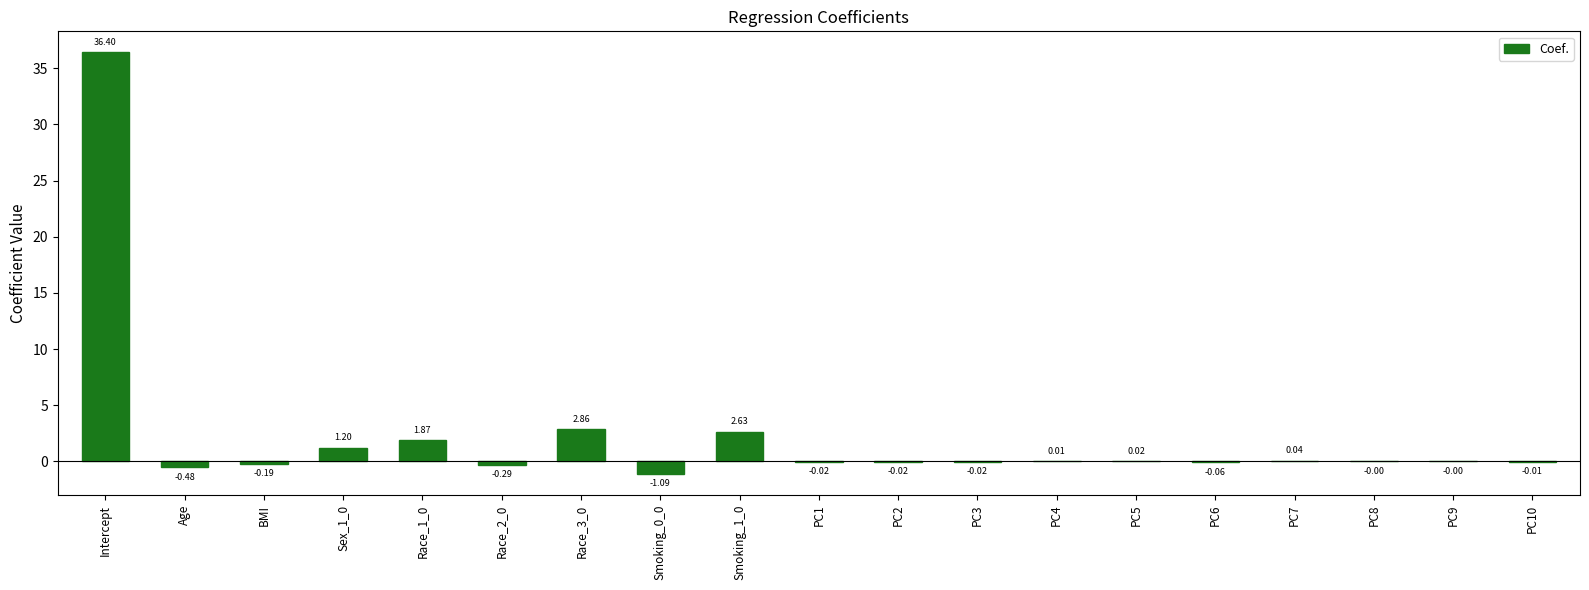

At which category does the chart reach its peak across all series?

Intercept